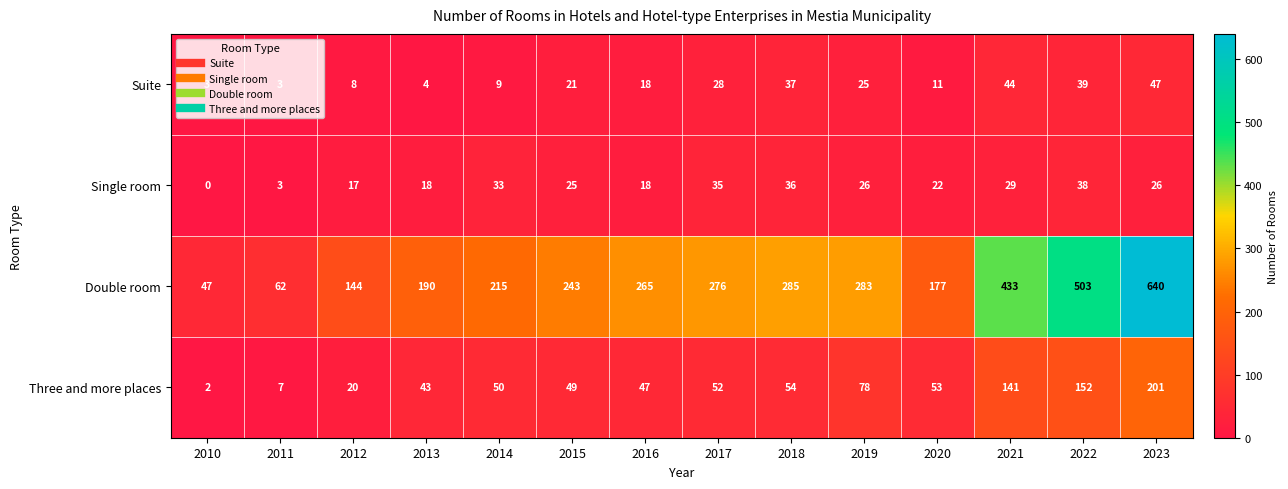

What is the difference between the maximum and minimum values in the Single room series?

38